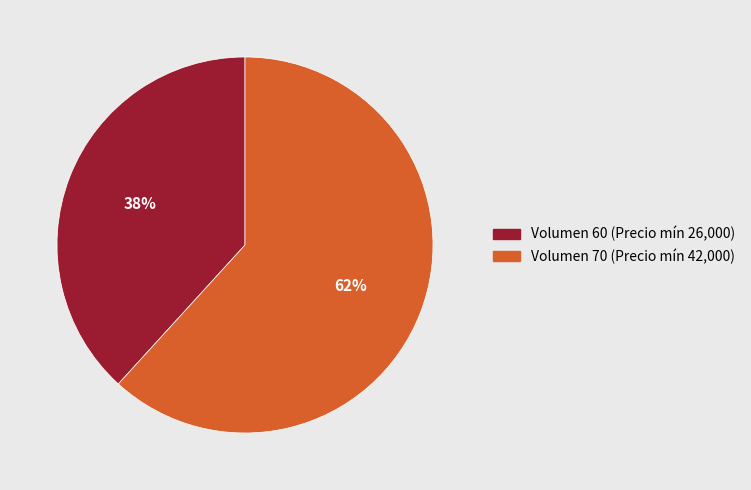

Which slice represents more than half of the pie?

Volumen 70 (Precio mín 42,000)